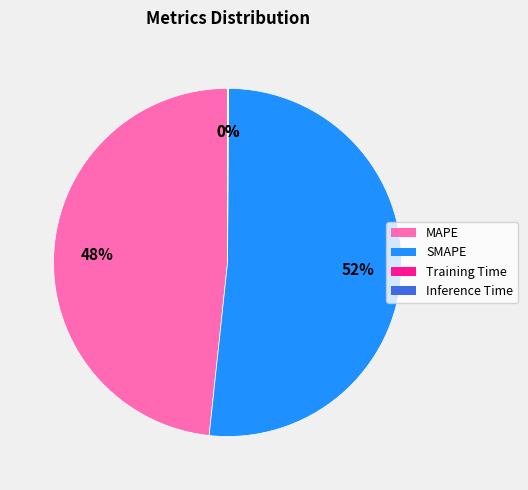

The SMAPE slice represents 52% of the pie. True or false?

True